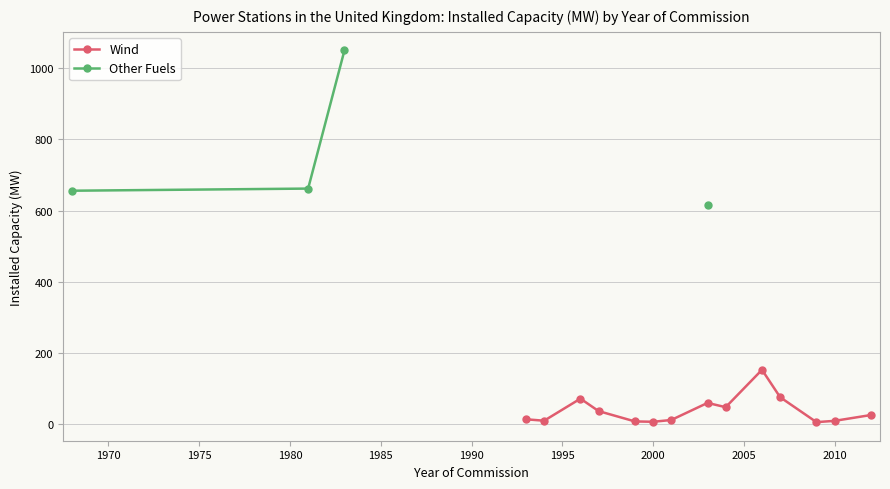

How many lines are shown in the chart?

2